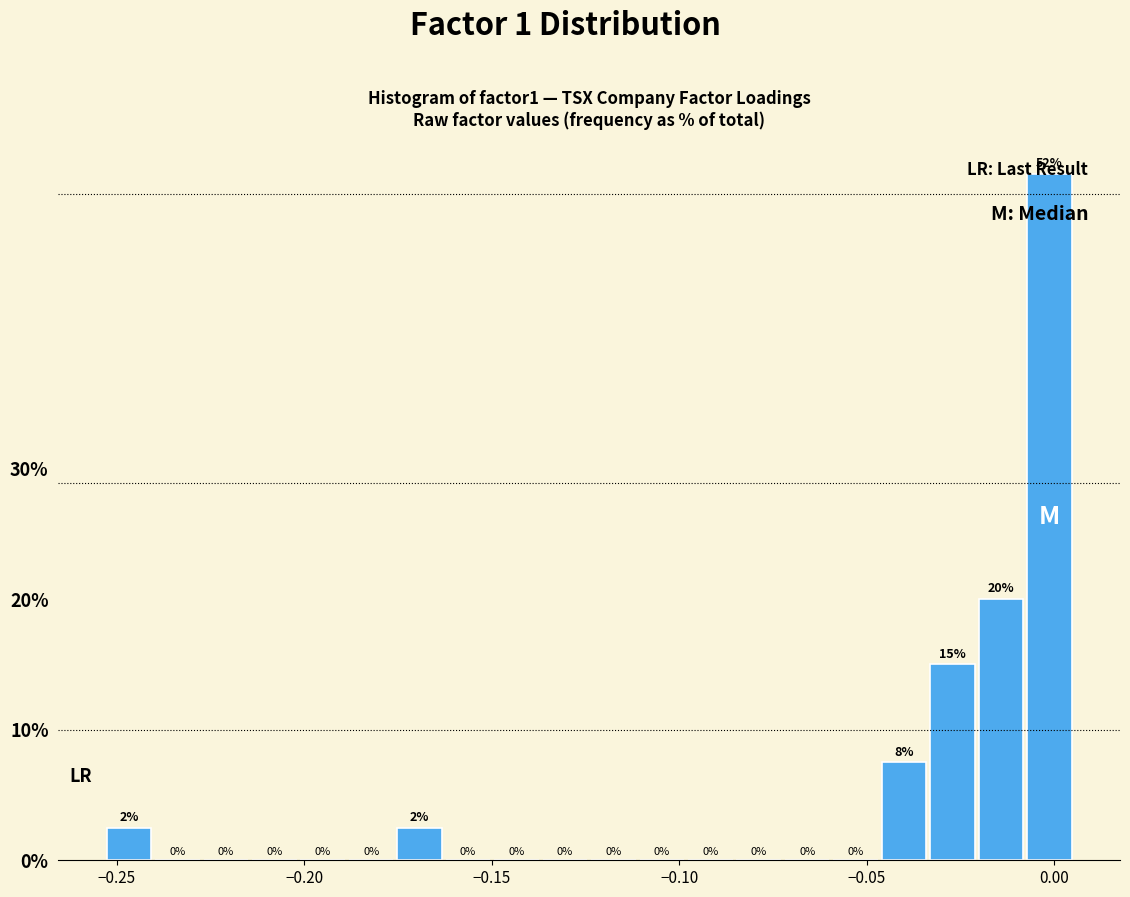

Read against the x-axis, roughly where is the centre of the tallest bar?

0.000